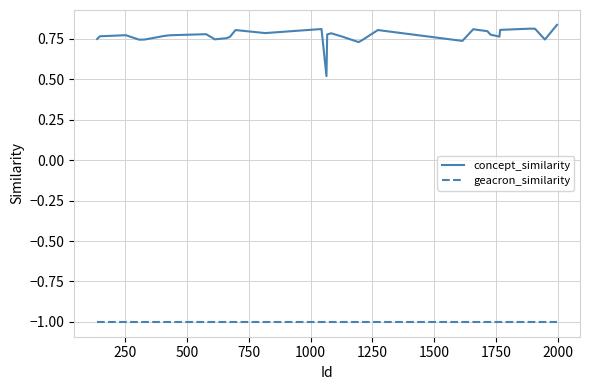

True or false: concept_similarity and geacron_similarity cross at least once.

False